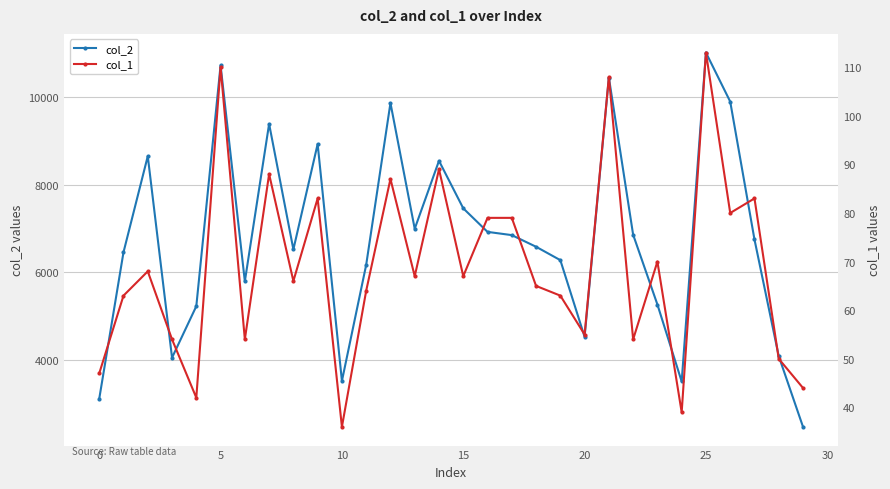

What is the label of the 19th point from the right?

11